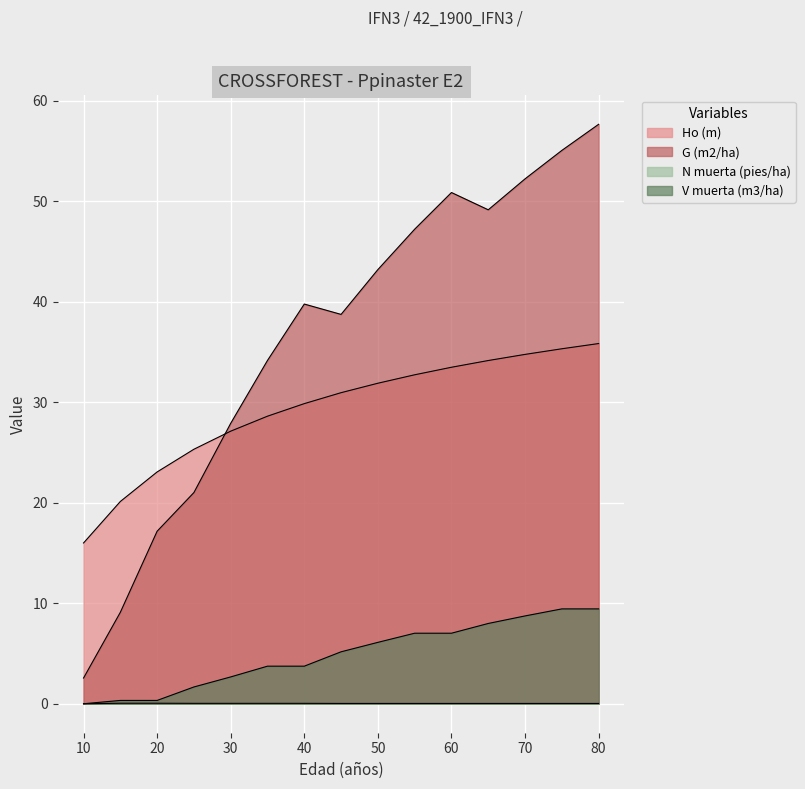

True or false: N muerta (pies/ha) and Ho (m) intersect in this chart.

False